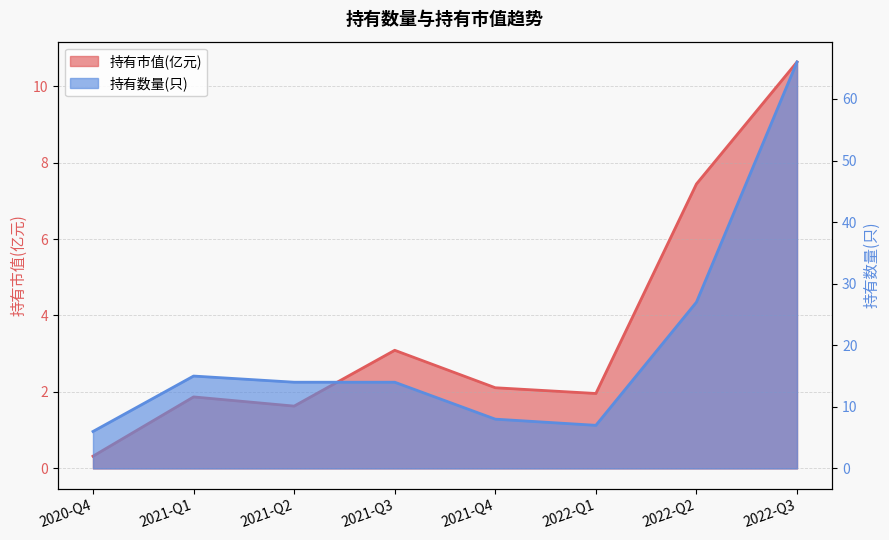

What is the label of the 4th point from the left?

2021-Q3